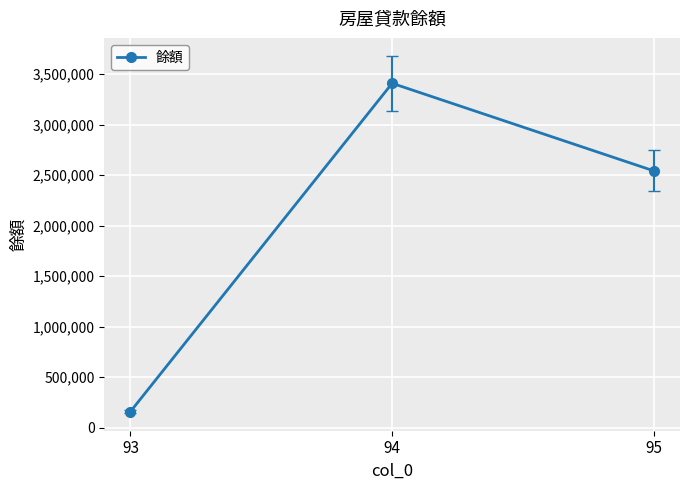

Is it true that the value at 94 is 3408061?

True